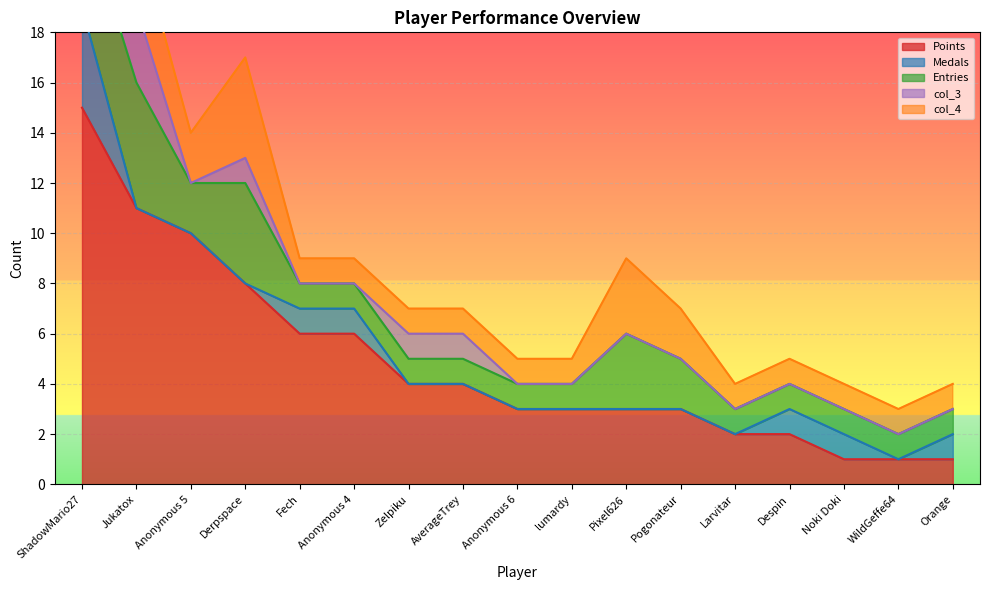

What is the label of the 10th point from the left?

lumardy